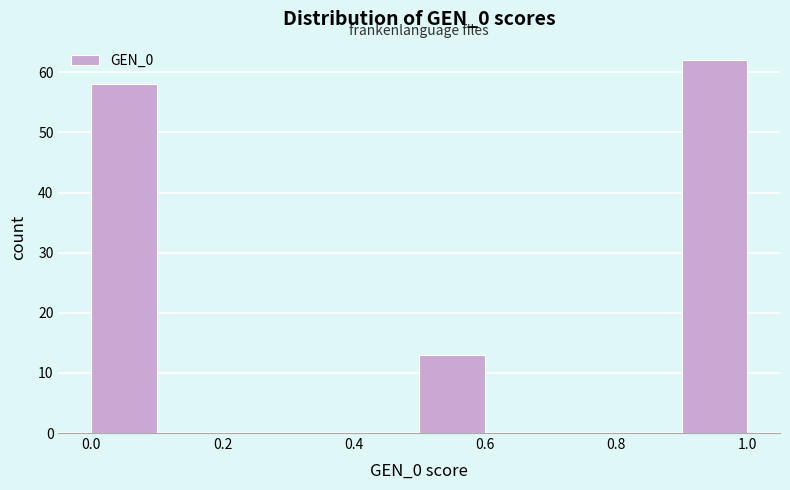

Reading left to right, transcribe this chart: for each bar, give the range it covers on the x-axis and its height. The values are not printed on the chart, so give them approximately, as read against the axis.

0.0 to 0.1: 58
0.1 to 0.2: 0
0.2 to 0.3: 0
0.3 to 0.4: 0
0.4 to 0.5: 0
0.5 to 0.6: 13
0.6 to 0.7: 0
0.7 to 0.8: 0
0.8 to 0.9: 0
0.9 to 1.0: 62